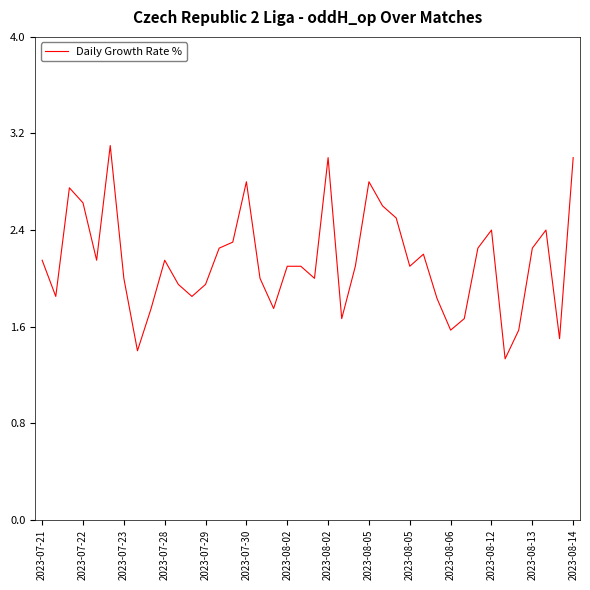

What is the smallest value displayed?

1.3